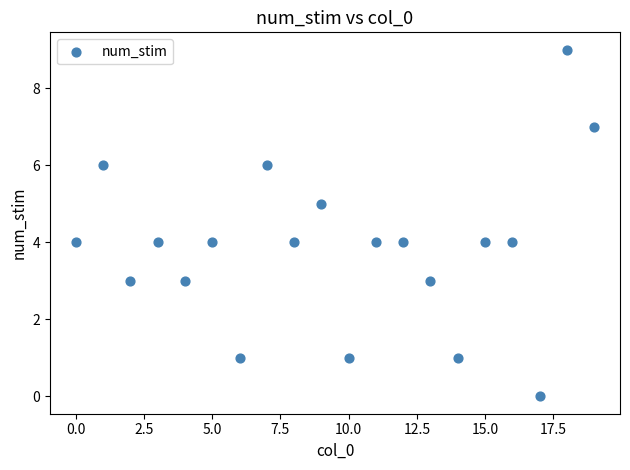

How many points are shown in the scatter plot?

20